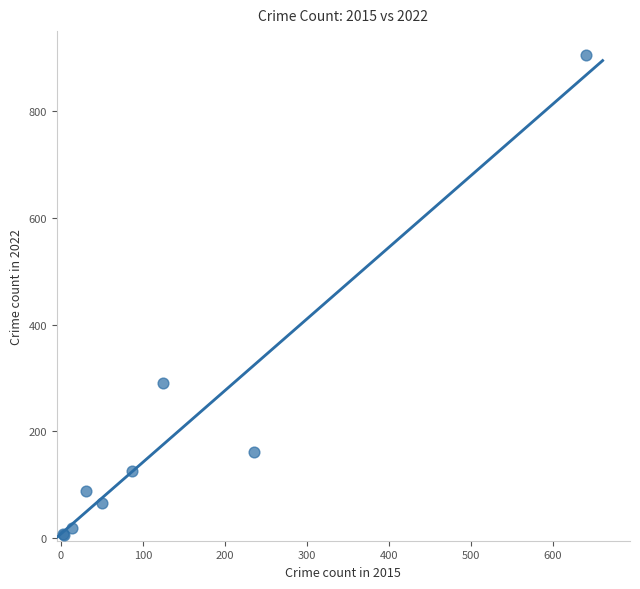

What Y value in the scatter plot is closest to 455?

291